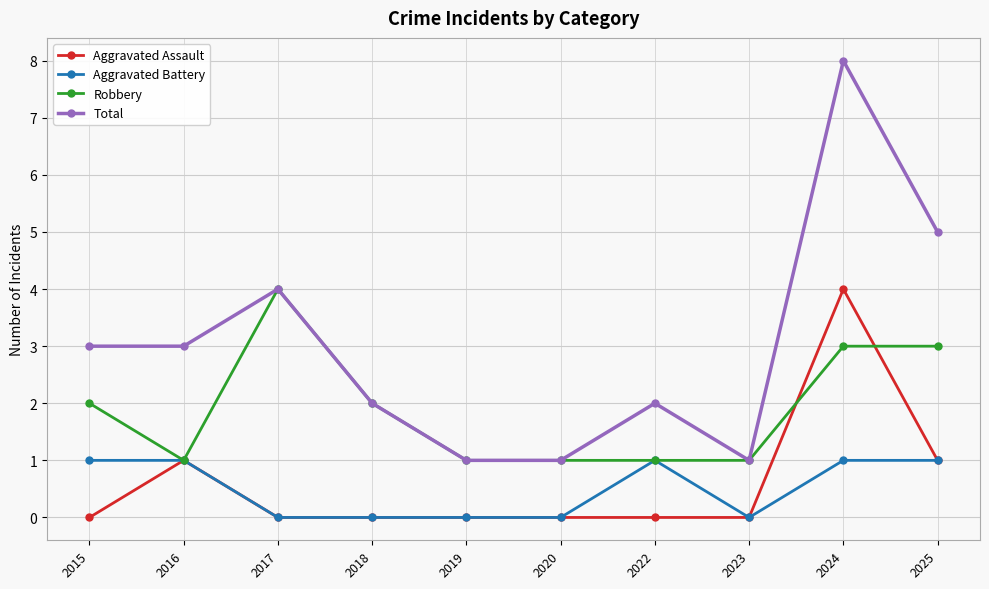

What is the total value across all series at 2023?

2